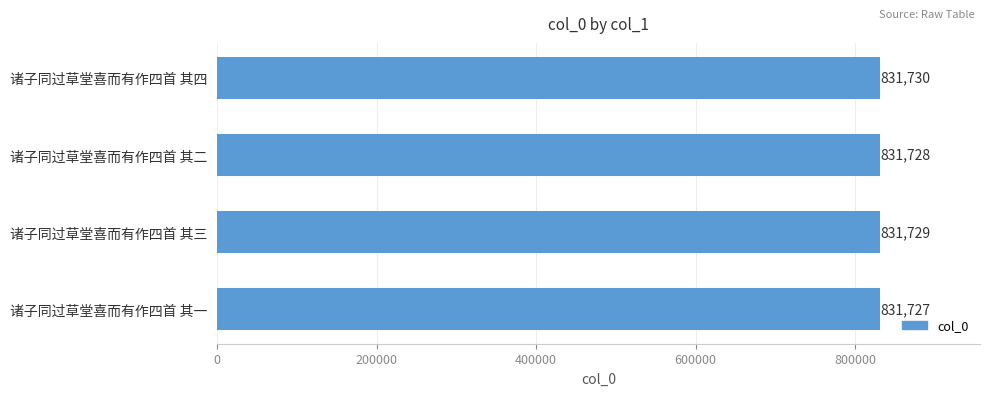

Reading top to bottom, what are all the values shown in this chart?

831730	831728	831729	831727